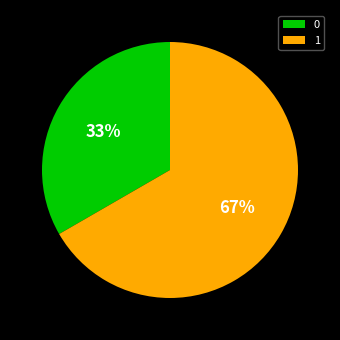

What percentage is the 0 slice, to the nearest percent?

33%